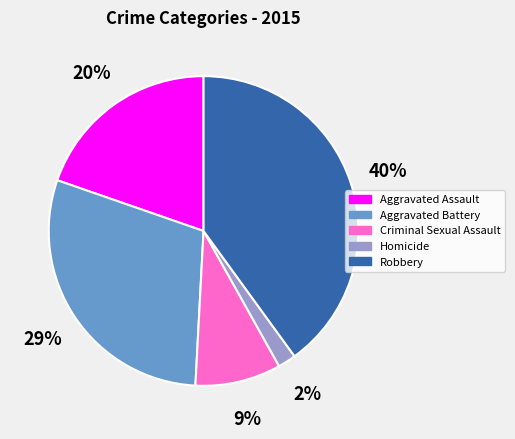

Does any single category account for the majority?

No